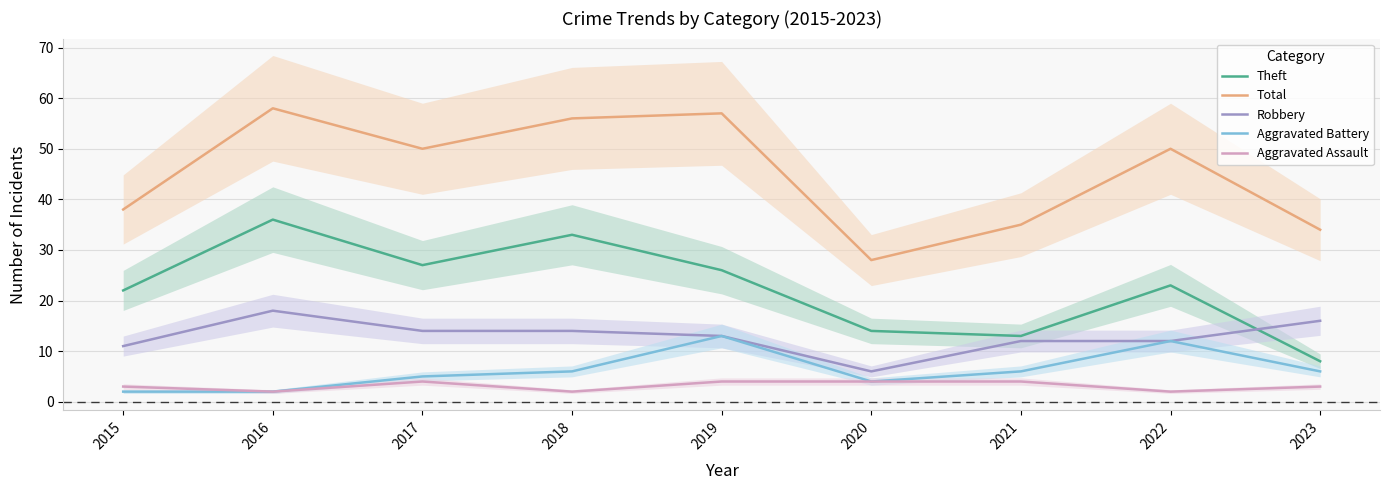

Which series has the widest spread of values?

Total